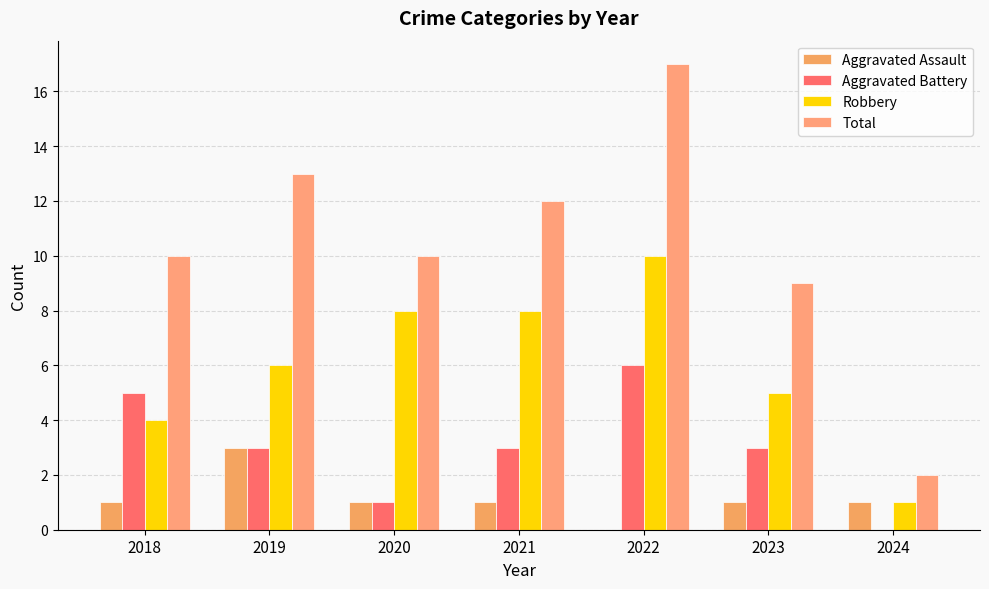

Reading left to right, list all the values displayed in this chart.

Aggravated Assault: 2018=1	2019=3	2020=1	2021=1	2022=0	2023=1	2024=1
Aggravated Battery: 2018=5	2019=3	2020=1	2021=3	2022=6	2023=3	2024=0
Robbery: 2018=4	2019=6	2020=8	2021=8	2022=10	2023=5	2024=1
Total: 2018=10	2019=13	2020=10	2021=12	2022=17	2023=9	2024=2